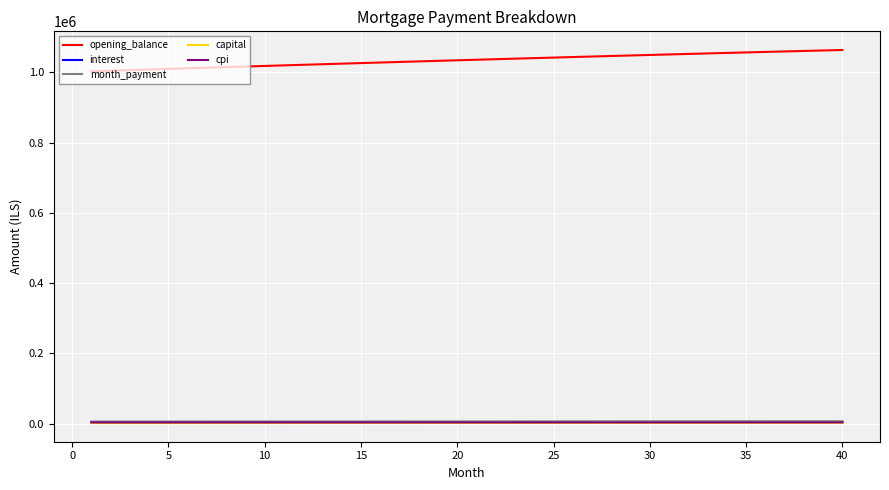

Which series has the widest spread of values?

opening_balance